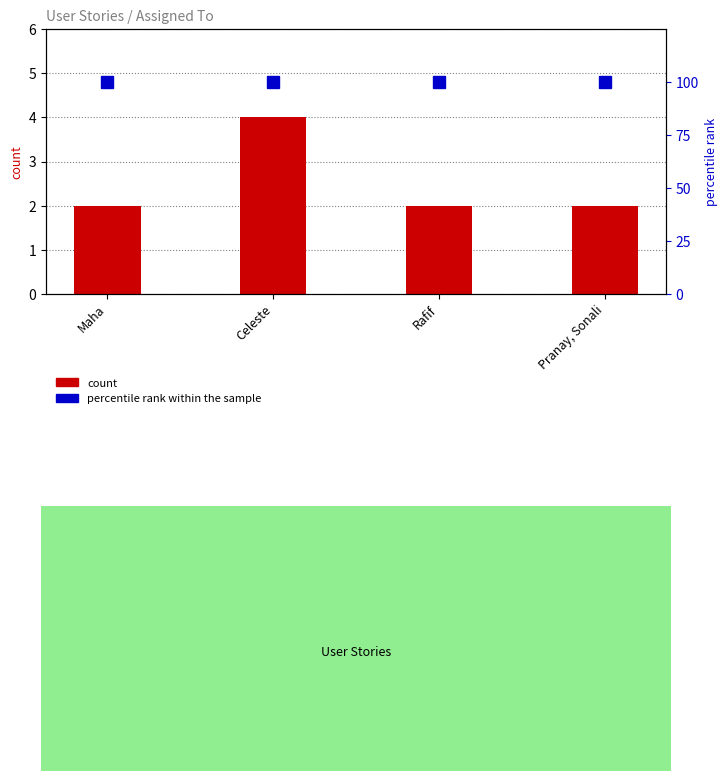

What is the difference between the highest and lowest values at Pranay, Sonali?

98